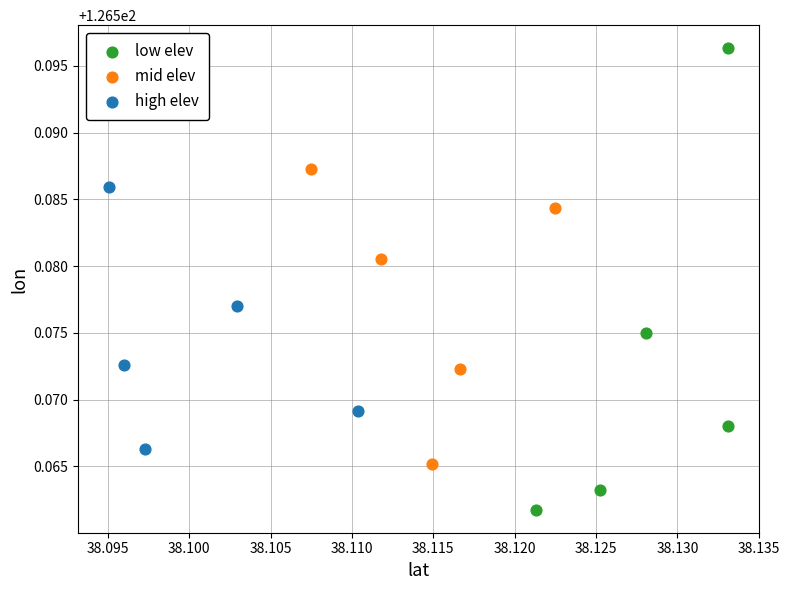

Which series reaches the maximum Y coordinate?

low elev